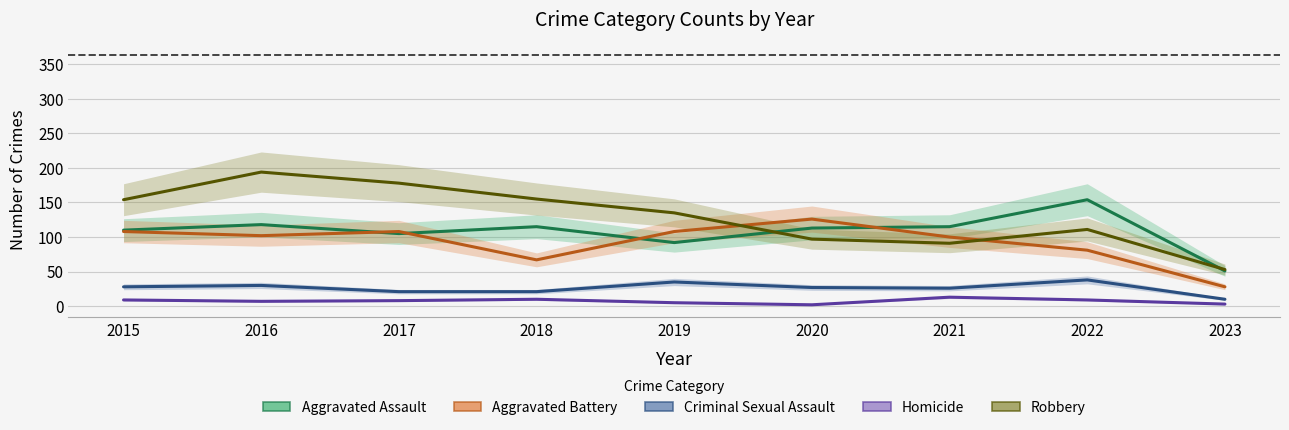

True or false: Robbery and Homicide cross at least once.

False